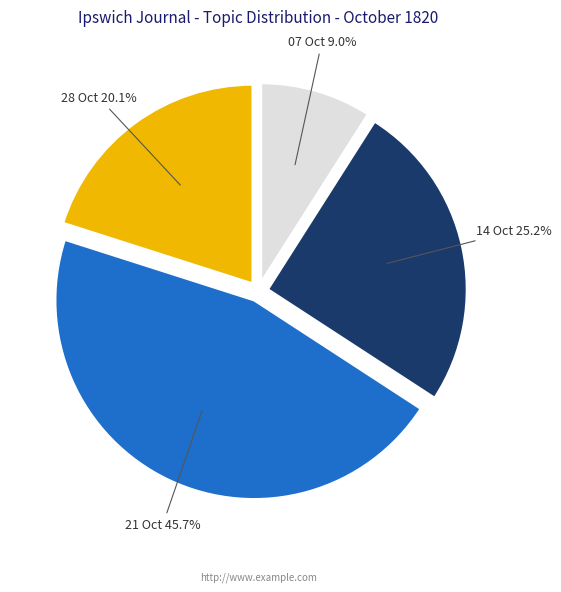

To the nearest percent, what is the average slice percentage?

25%